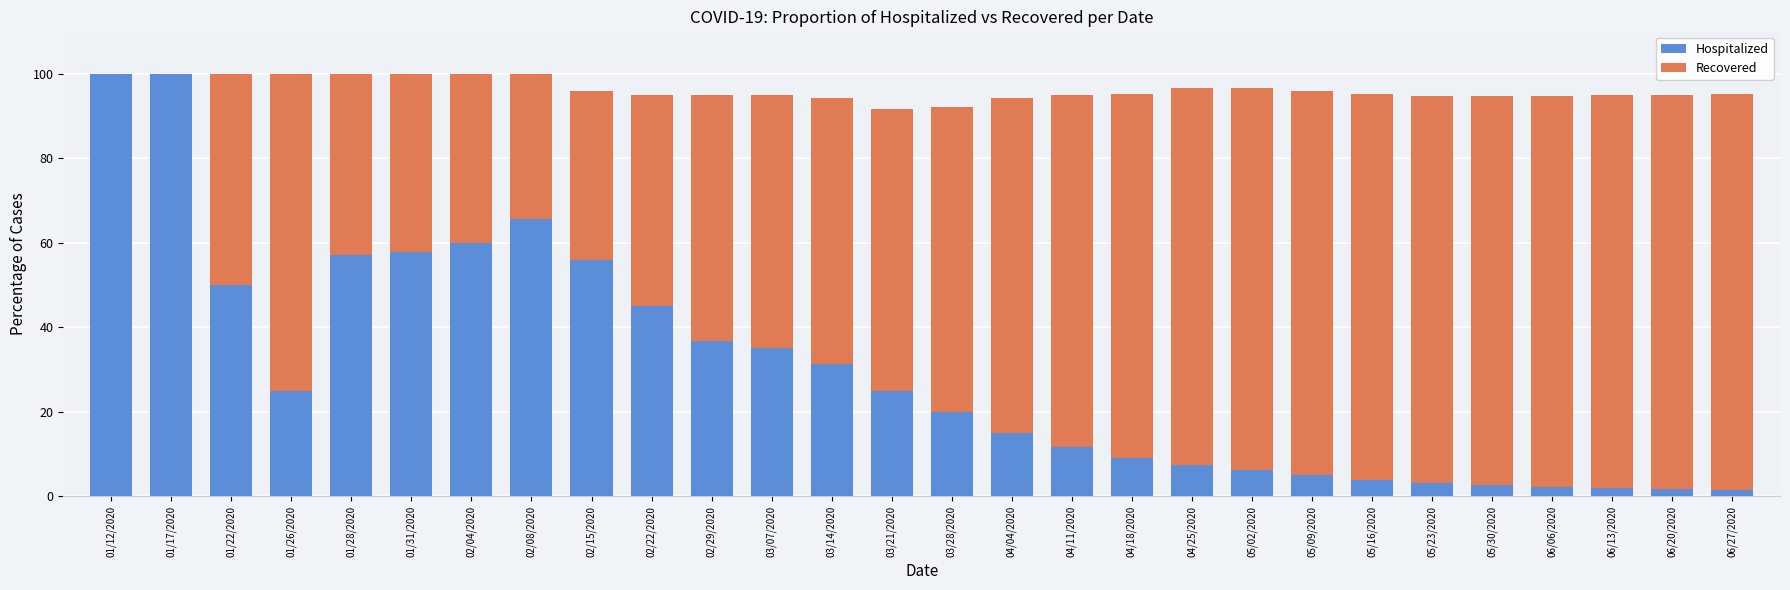

What are all the series names shown in the legend?

Hospitalized, Recovered